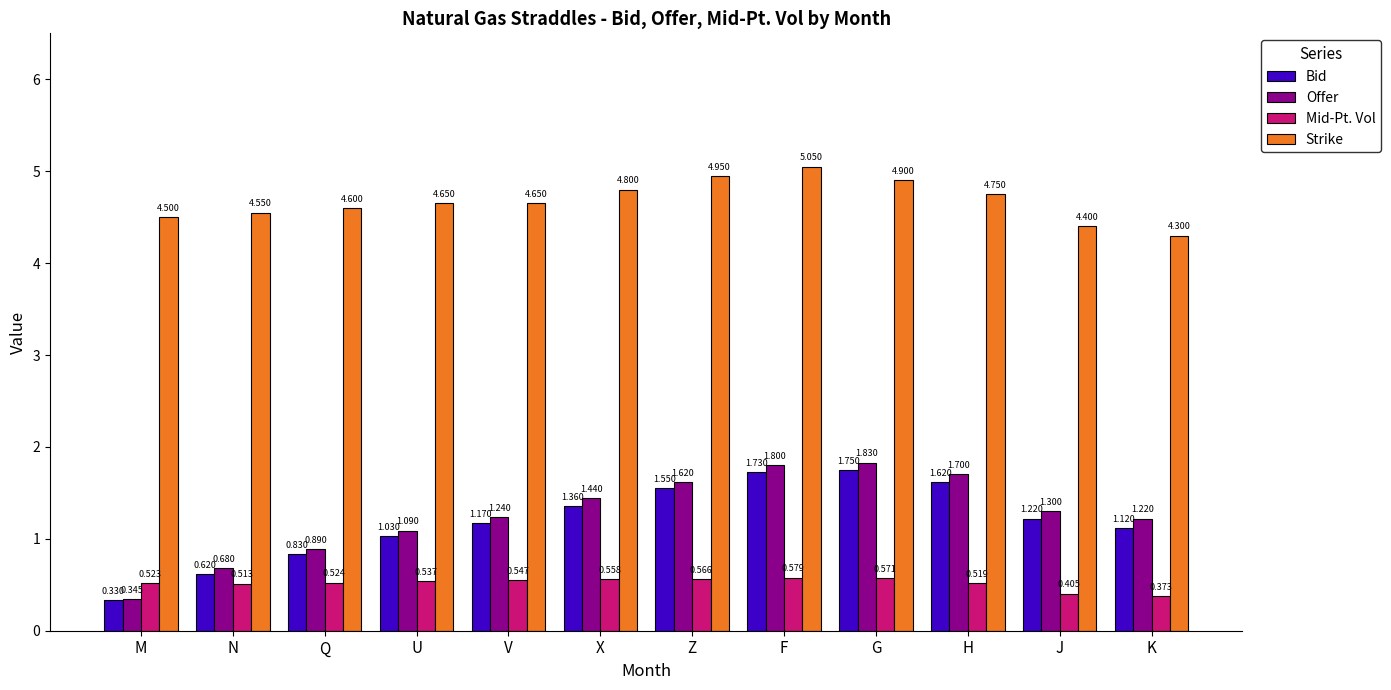

List the labels in order of Offer value, smallest first.

M, N, Q, U, K, V, J, X, Z, H, F, G